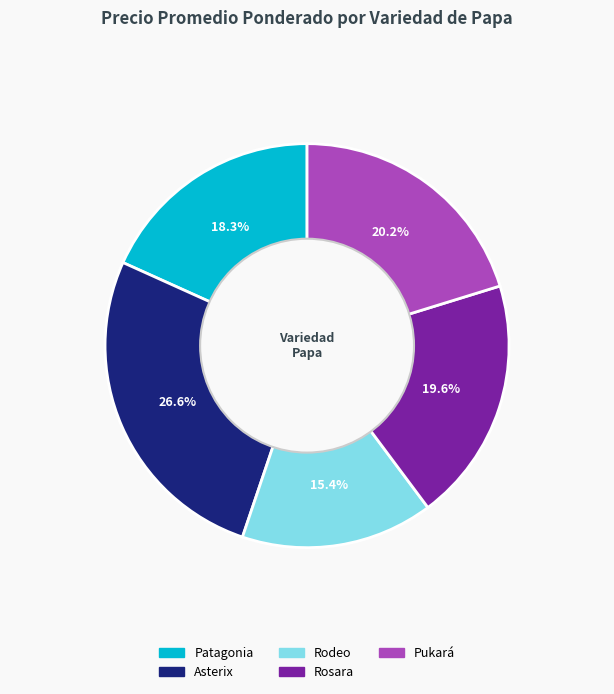

Does any single category account for the majority?

No